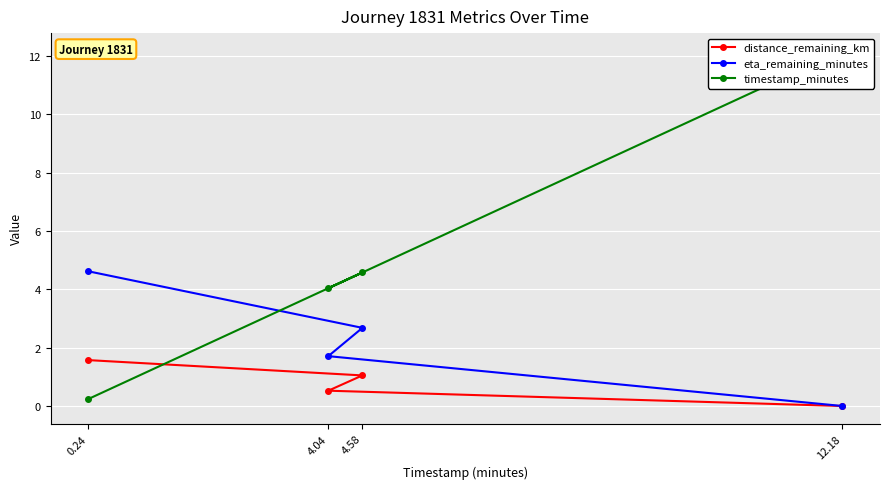

What are all the series names shown in the legend?

distance_remaining_km, eta_remaining_minutes, timestamp_minutes